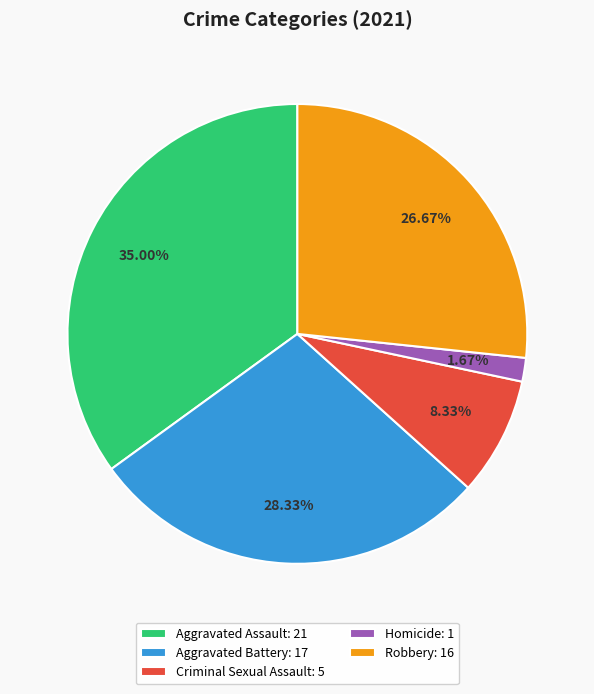

What percentage is NOT represented by Aggravated Battery?

71.7%